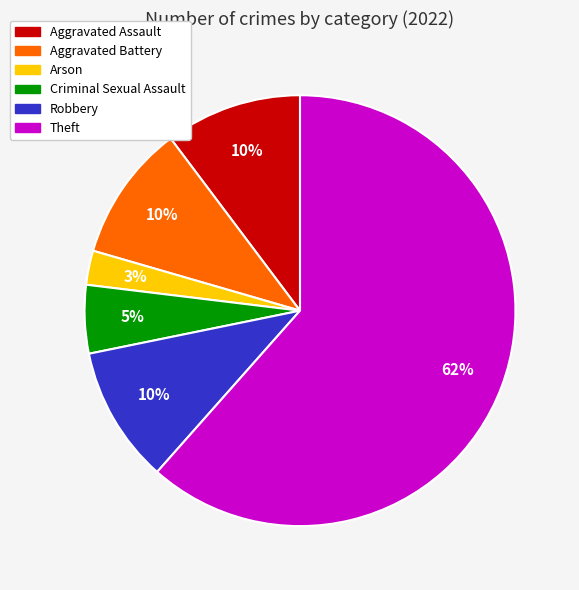

How many segments does this pie chart have?

6